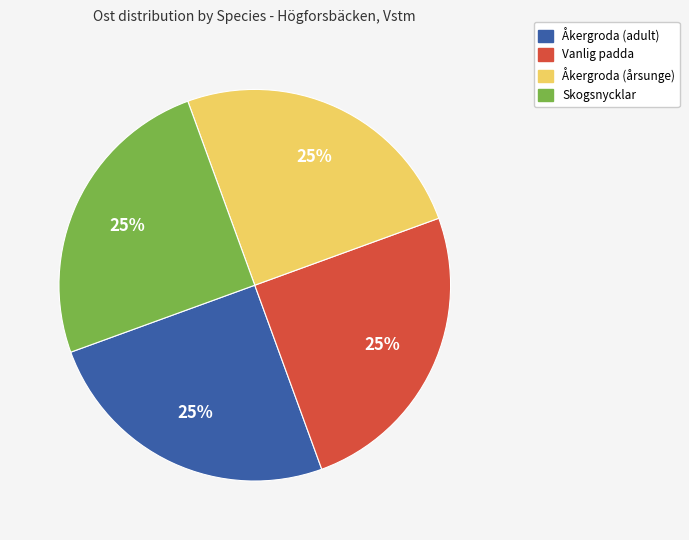

What percentage is the Åkergroda (adult) slice, to the nearest percent?

25%